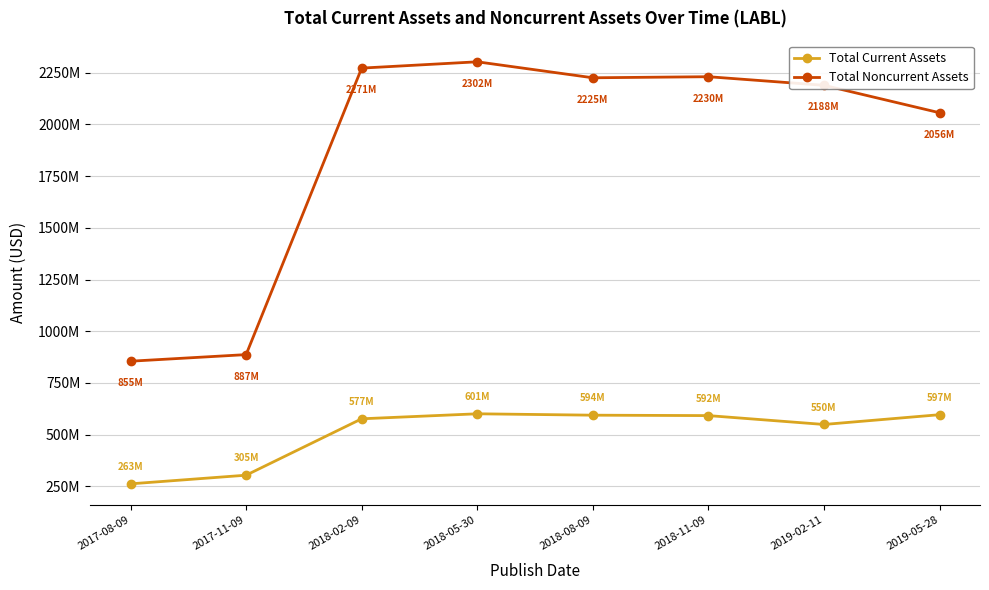

Between 2018-08-09 and 2019-05-28, which series saw the biggest shift?

Total Noncurrent Assets